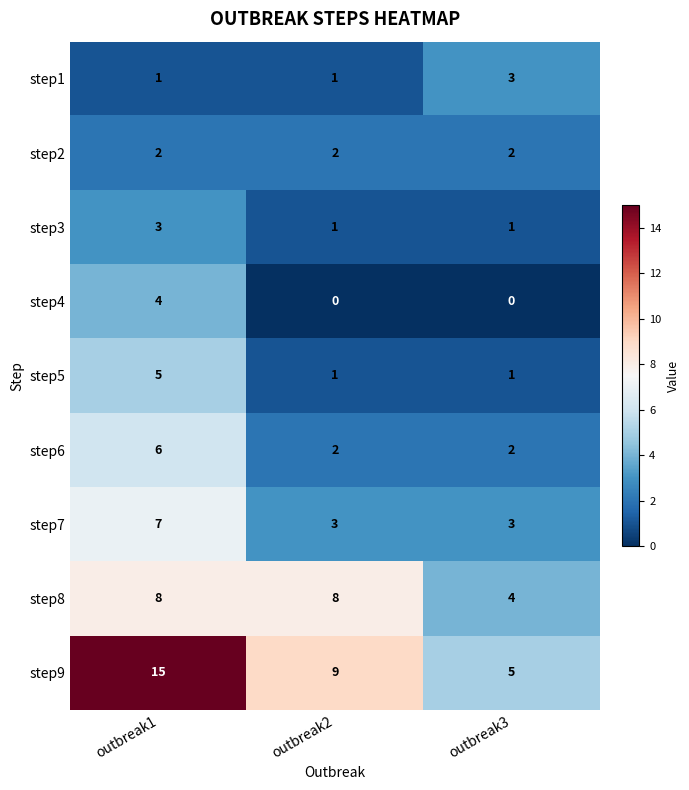

At outbreak1, list the series in order from largest to smallest.

step9, step8, step7, step6, step5, step4, step3, step2, step1